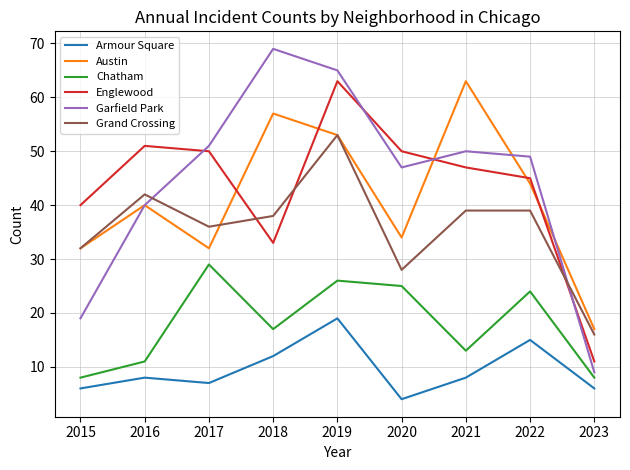

What is the lowest value of the Armour Square series?

4